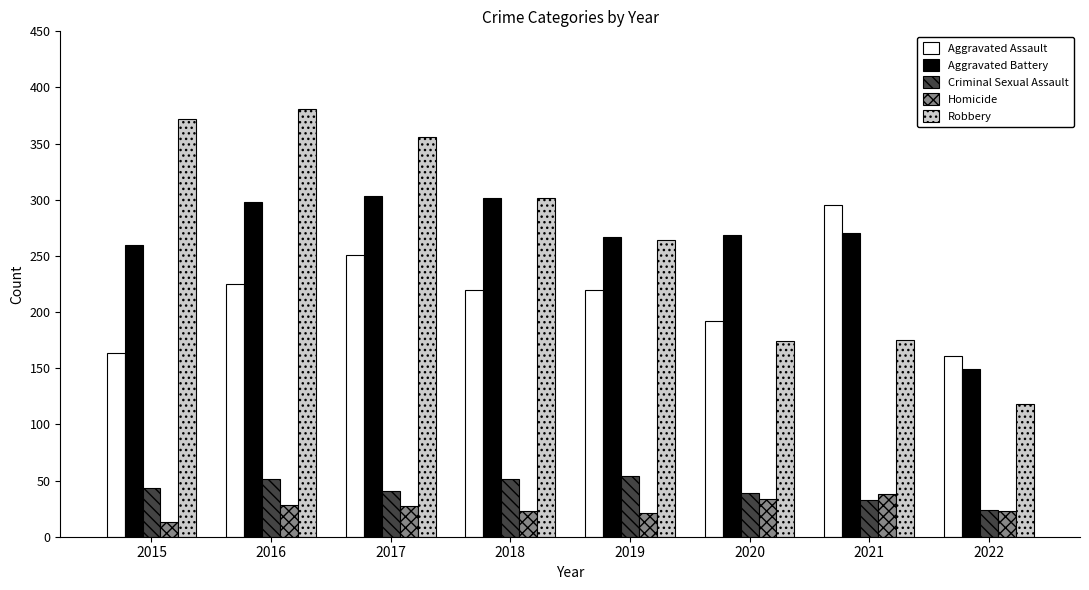

Which series changed the most between 2016 and 2019?

Robbery